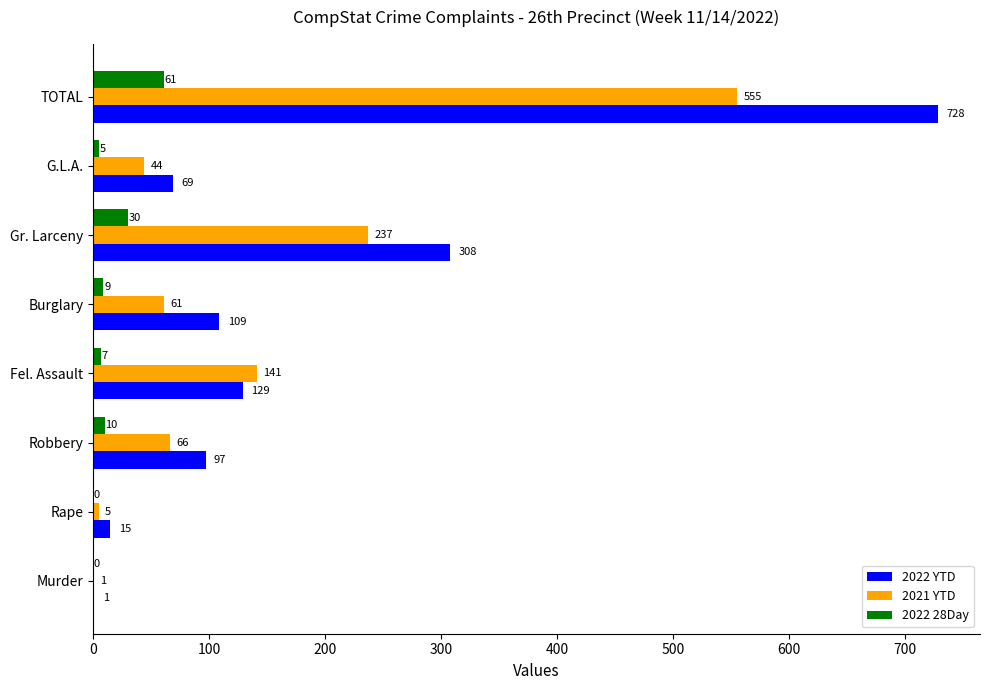

True or false: 2021 YTD has a value of 555 at TOTAL.

True